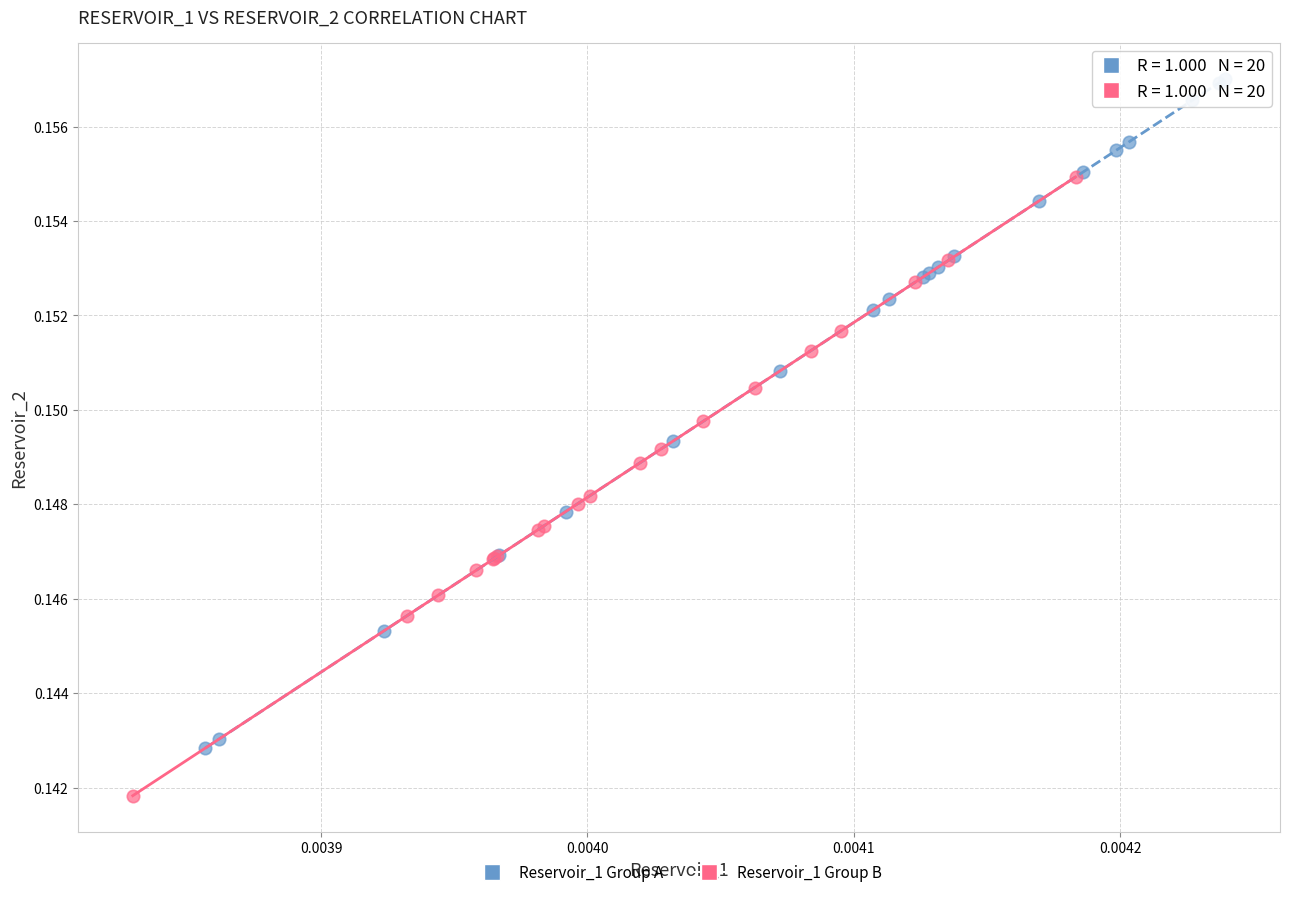

Which series reaches the maximum Y coordinate?

Reservoir_1 Group A